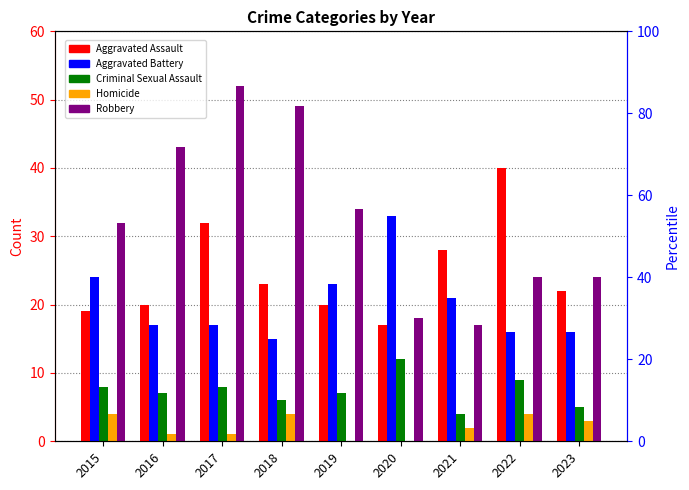

Between 2017 and 2019, which series saw the biggest shift?

Robbery